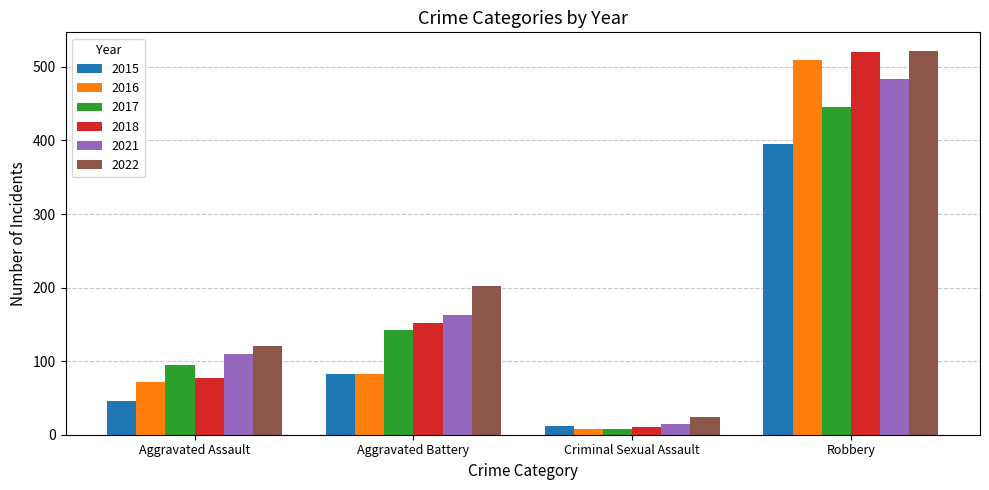

Reading left to right, transcribe all the data shown in this chart.

2015: Aggravated Assault=46	Aggravated Battery=82	Criminal Sexual Assault=12	Robbery=395
2016: Aggravated Assault=71	Aggravated Battery=82	Criminal Sexual Assault=8	Robbery=510
2017: Aggravated Assault=95	Aggravated Battery=142	Criminal Sexual Assault=8	Robbery=446
2018: Aggravated Assault=77	Aggravated Battery=152	Criminal Sexual Assault=11	Robbery=520
2021: Aggravated Assault=110	Aggravated Battery=163	Criminal Sexual Assault=14	Robbery=484
2022: Aggravated Assault=121	Aggravated Battery=202	Criminal Sexual Assault=24	Robbery=521